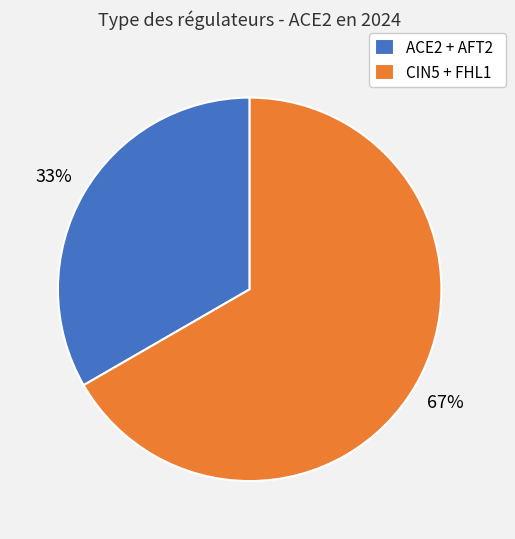

The CIN5 + FHL1 slice represents 76% of the pie. True or false?

False